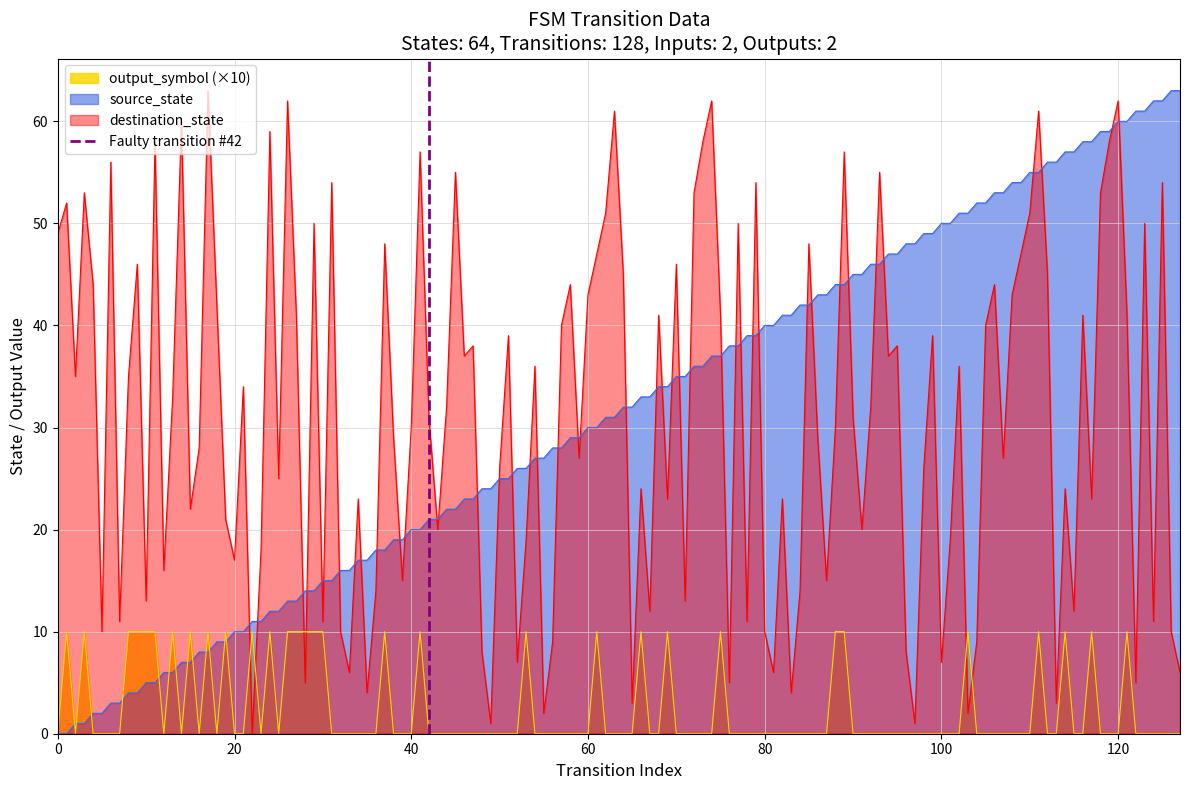

After their last crossing, which series has the higher values: source_state or destination_state?

source_state